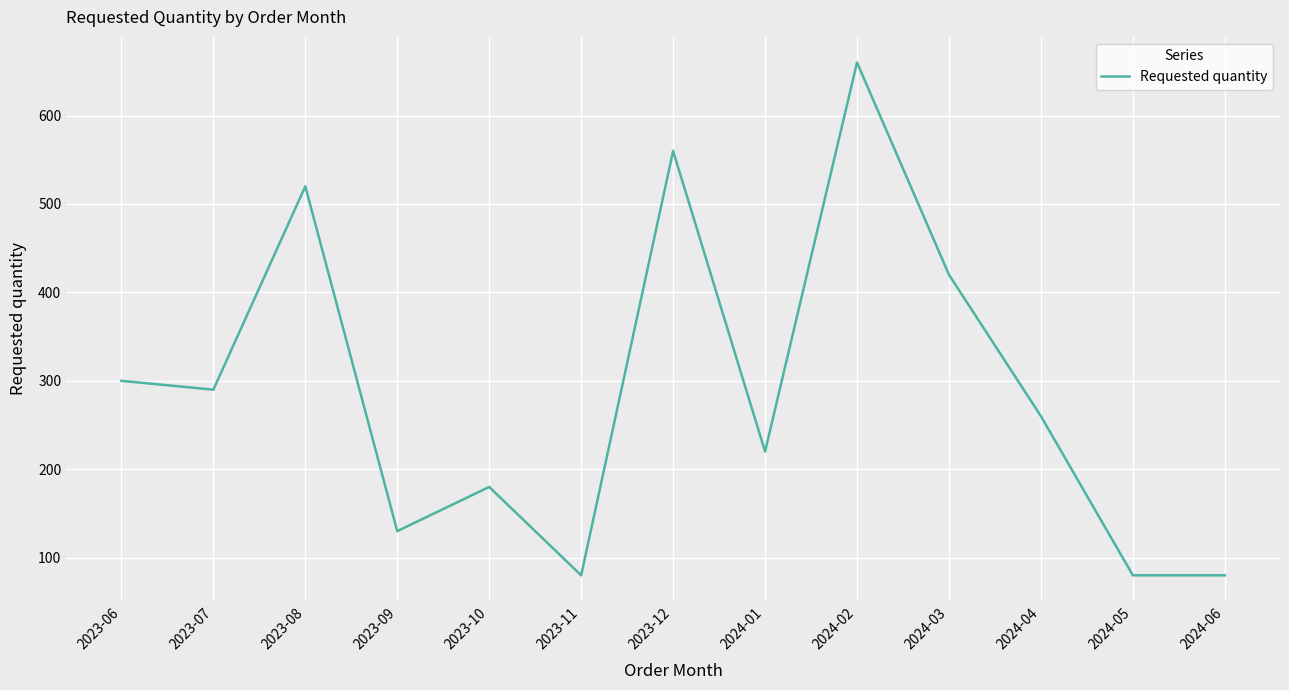

Approximately how many times larger is the value at 2023-09 compared to 2024-05?

1.6